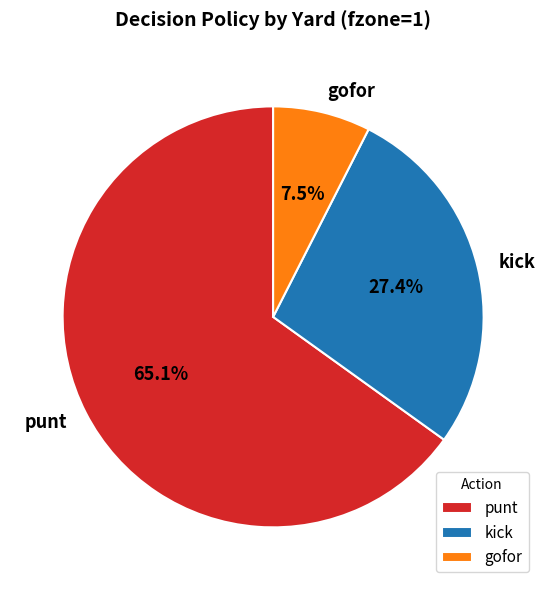

Which category accounts for the majority?

punt